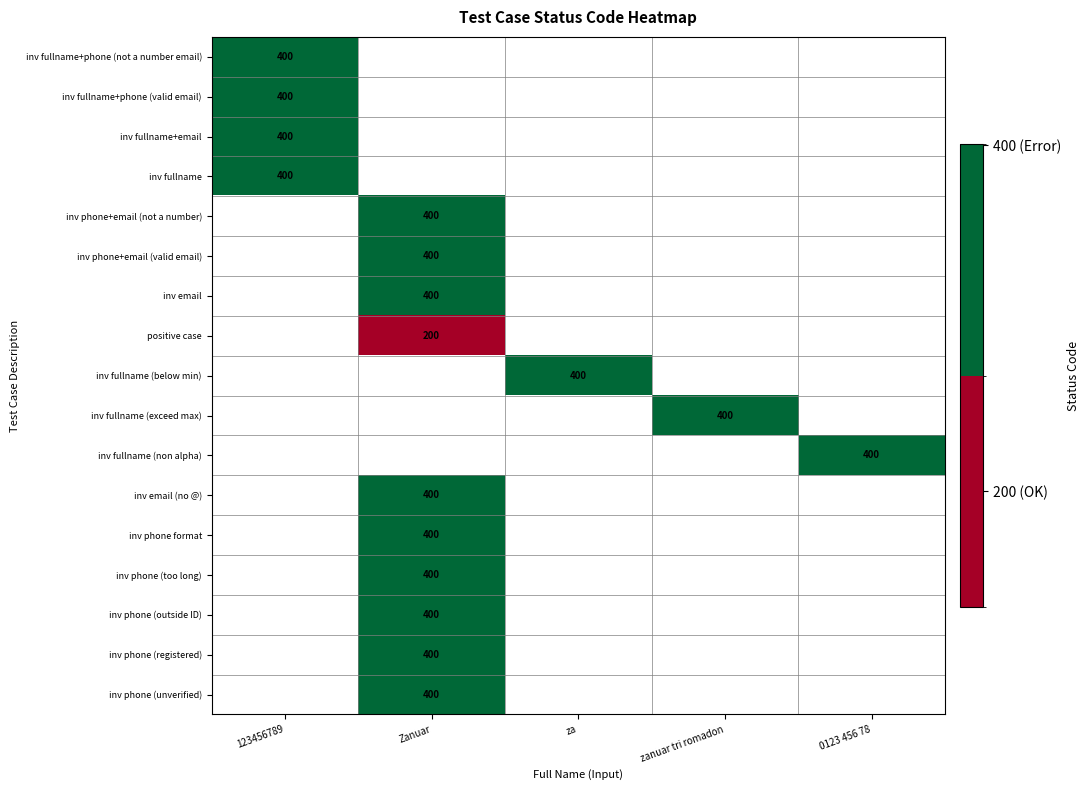

Is it true that inv email equals 400 at Zanuar?

True